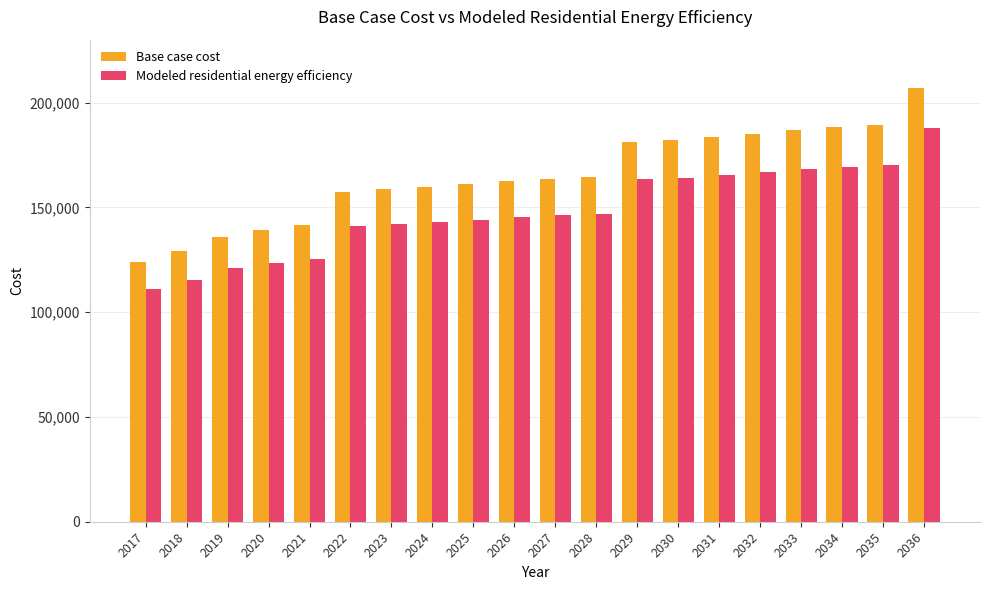

The Base case cost series shows 54499.4 at 2029. True or false?

False